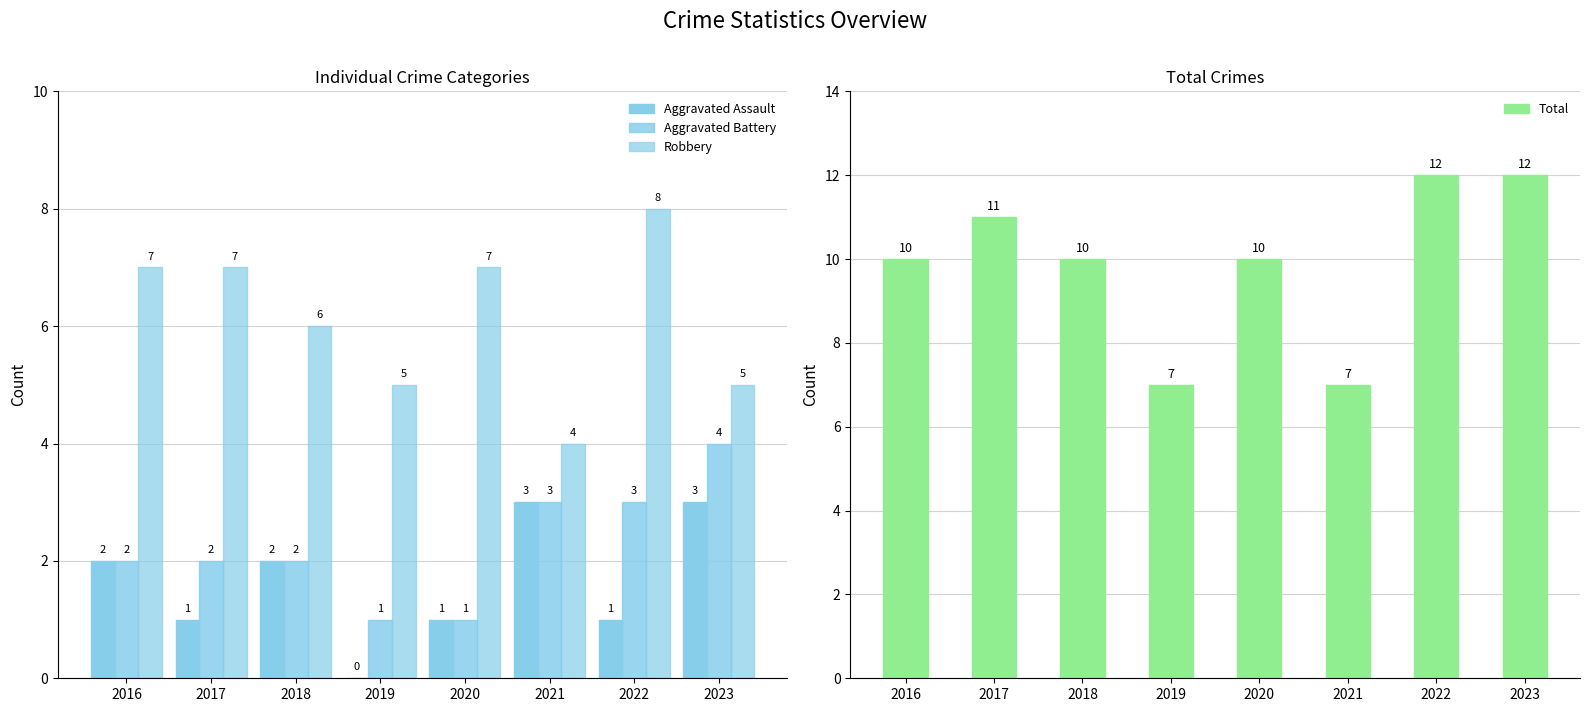

Is it true that Robbery equals 4 at 2021?

True